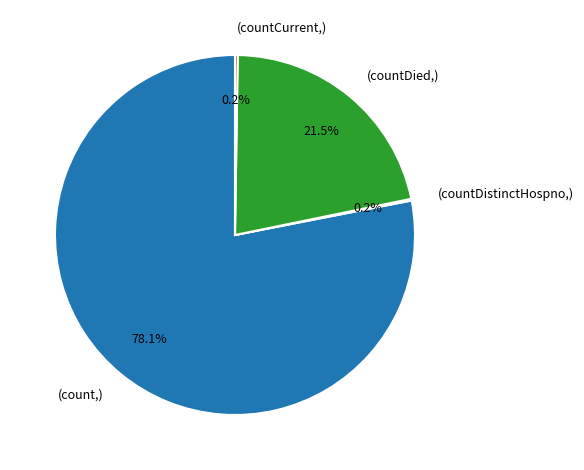

How much of the chart is everything except (countDied,)?

78.5%